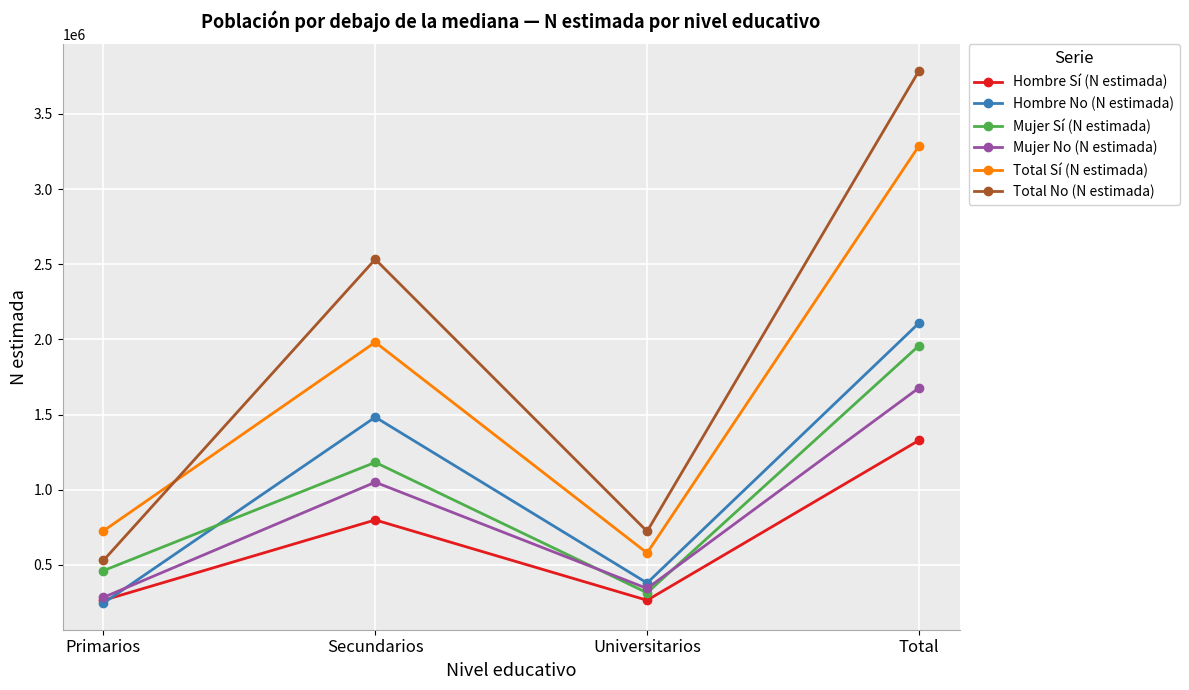

What is the value of the Mujer No (N estimada) point at the 2nd from the left?

1049990